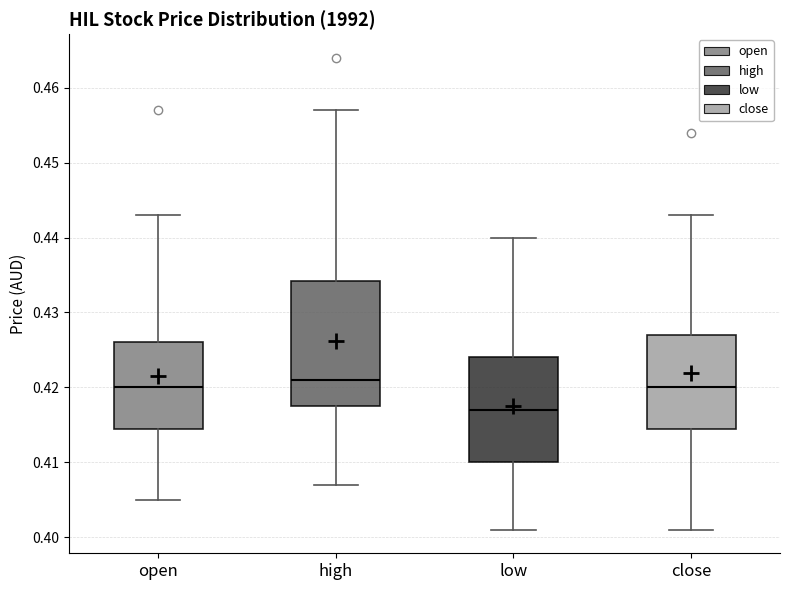

Comparing the boxes themselves (not the whiskers), which one is the tallest?

high